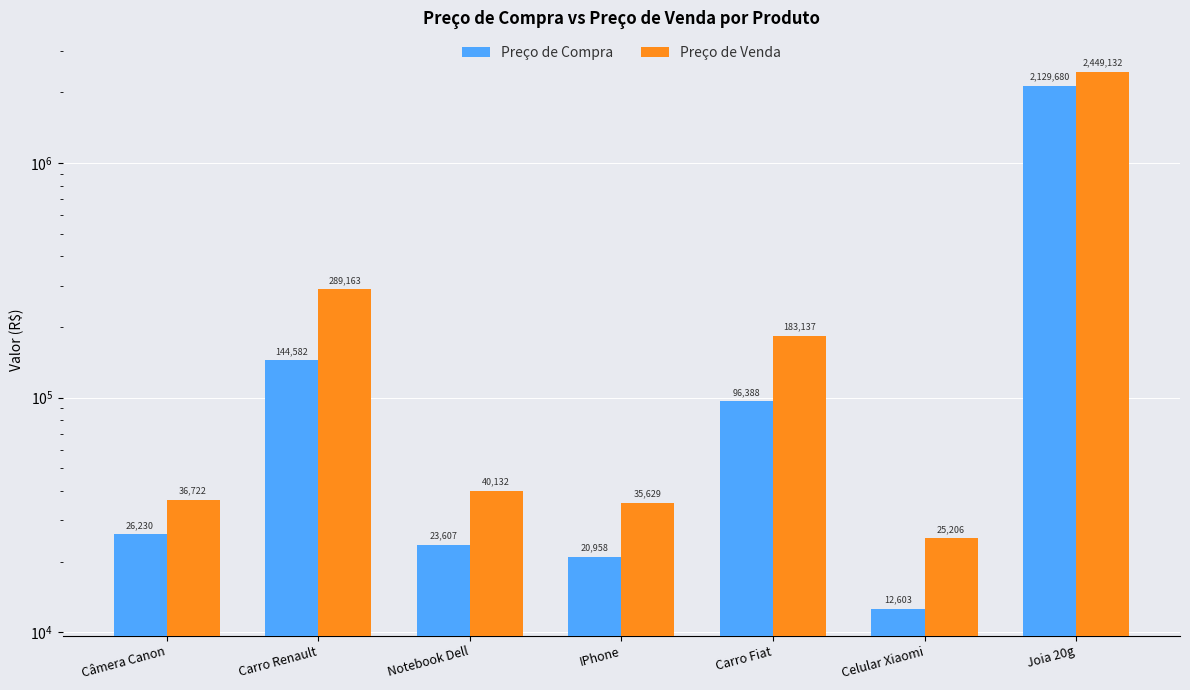

How many bars are there in total?

14